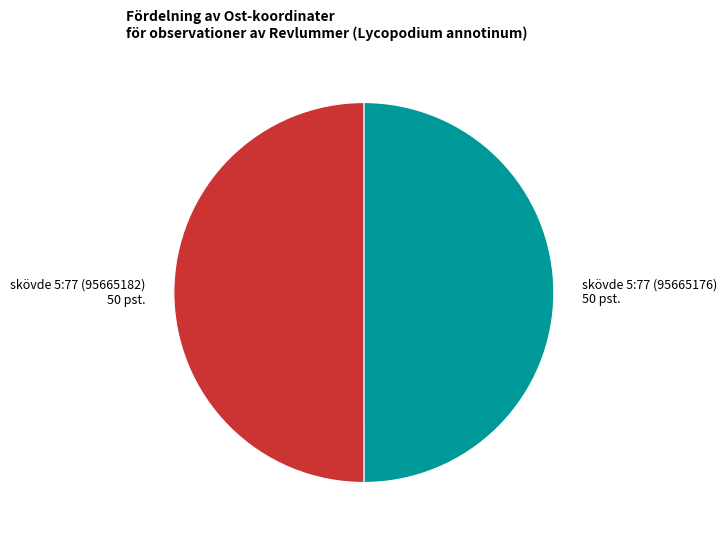

How many segments does this pie chart have?

2